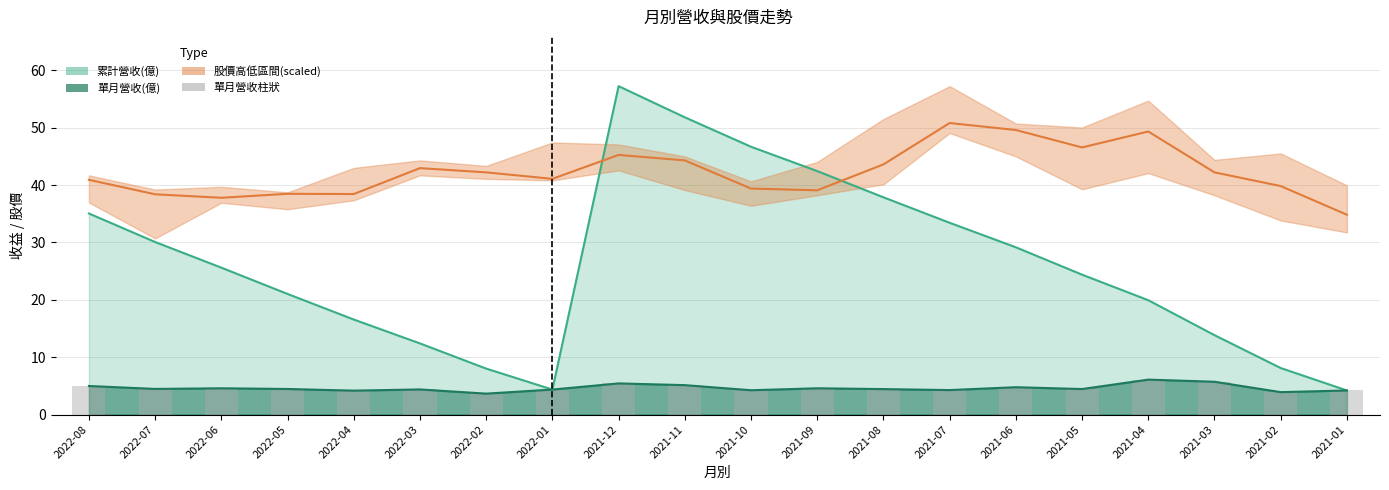

At which category is the sum across all series the highest?

2021-04